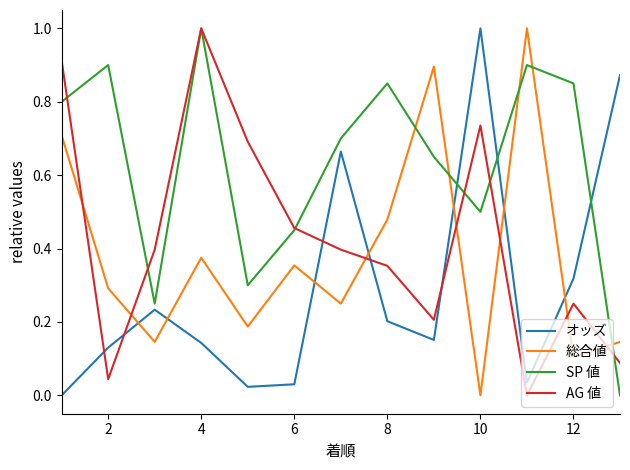

What is the maximum value for オッズ?

1.0